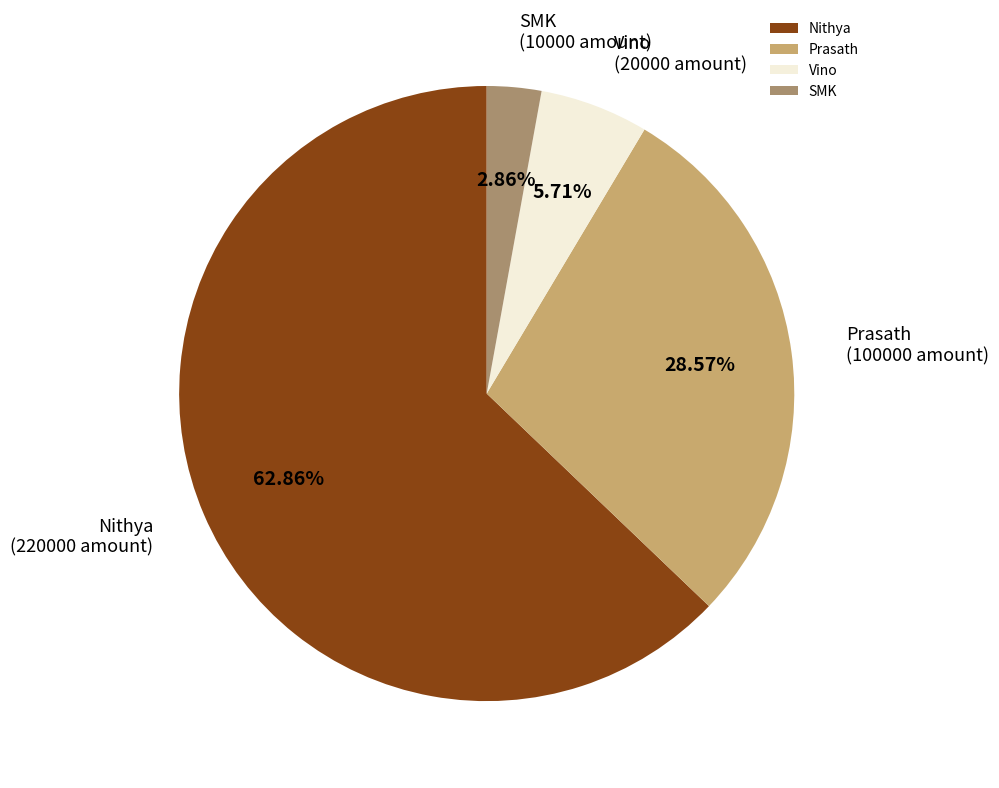

Which slice is the smallest?

SMK